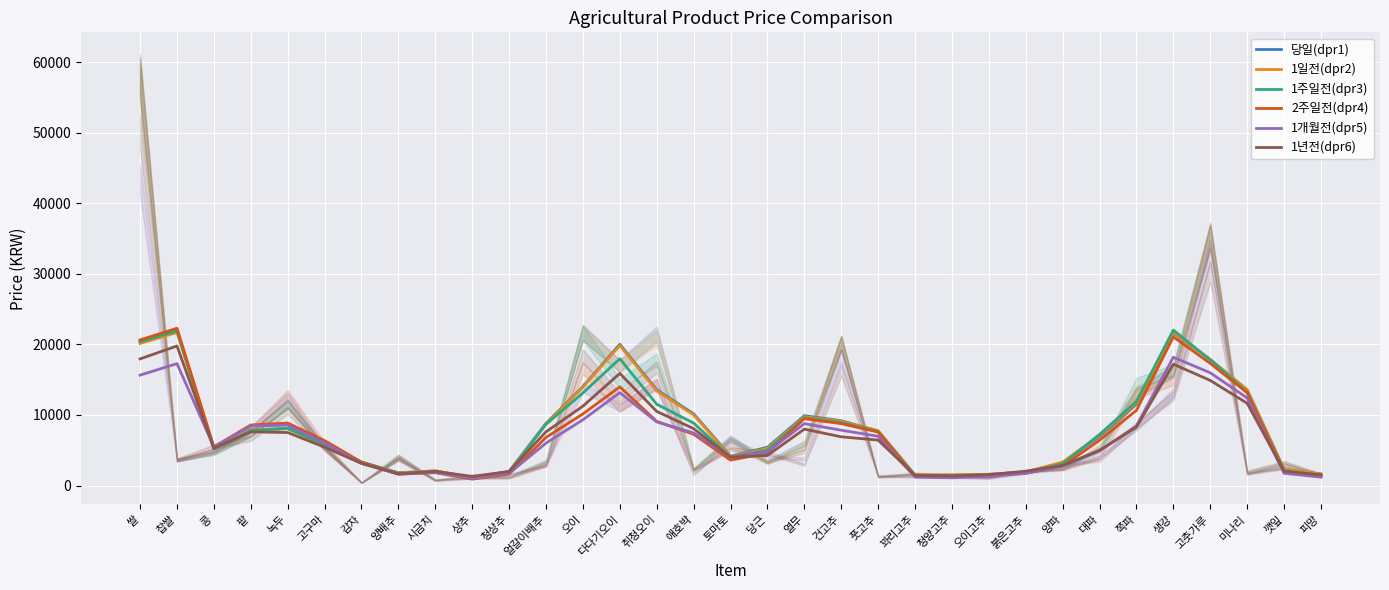

What is the value of the 당일(dpr1) point at the 13th from the left?

14022.7